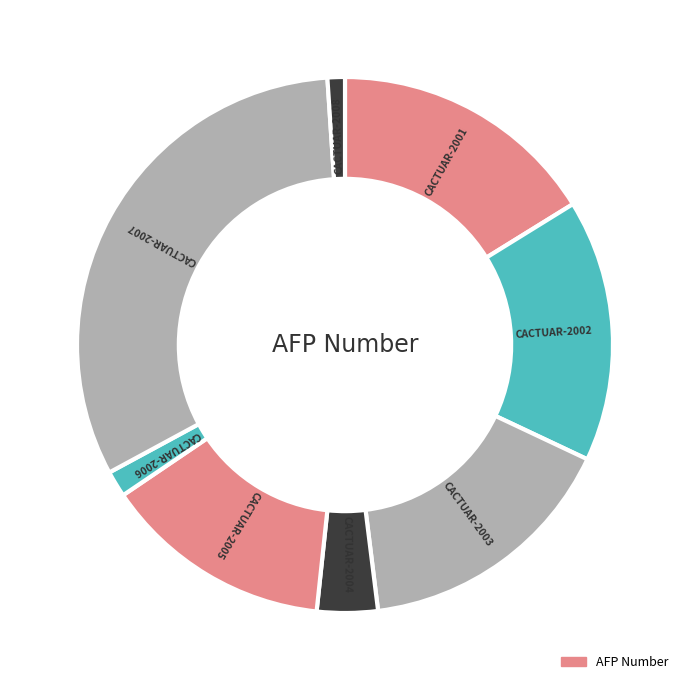

To the nearest percent, what is the average slice percentage?

12%